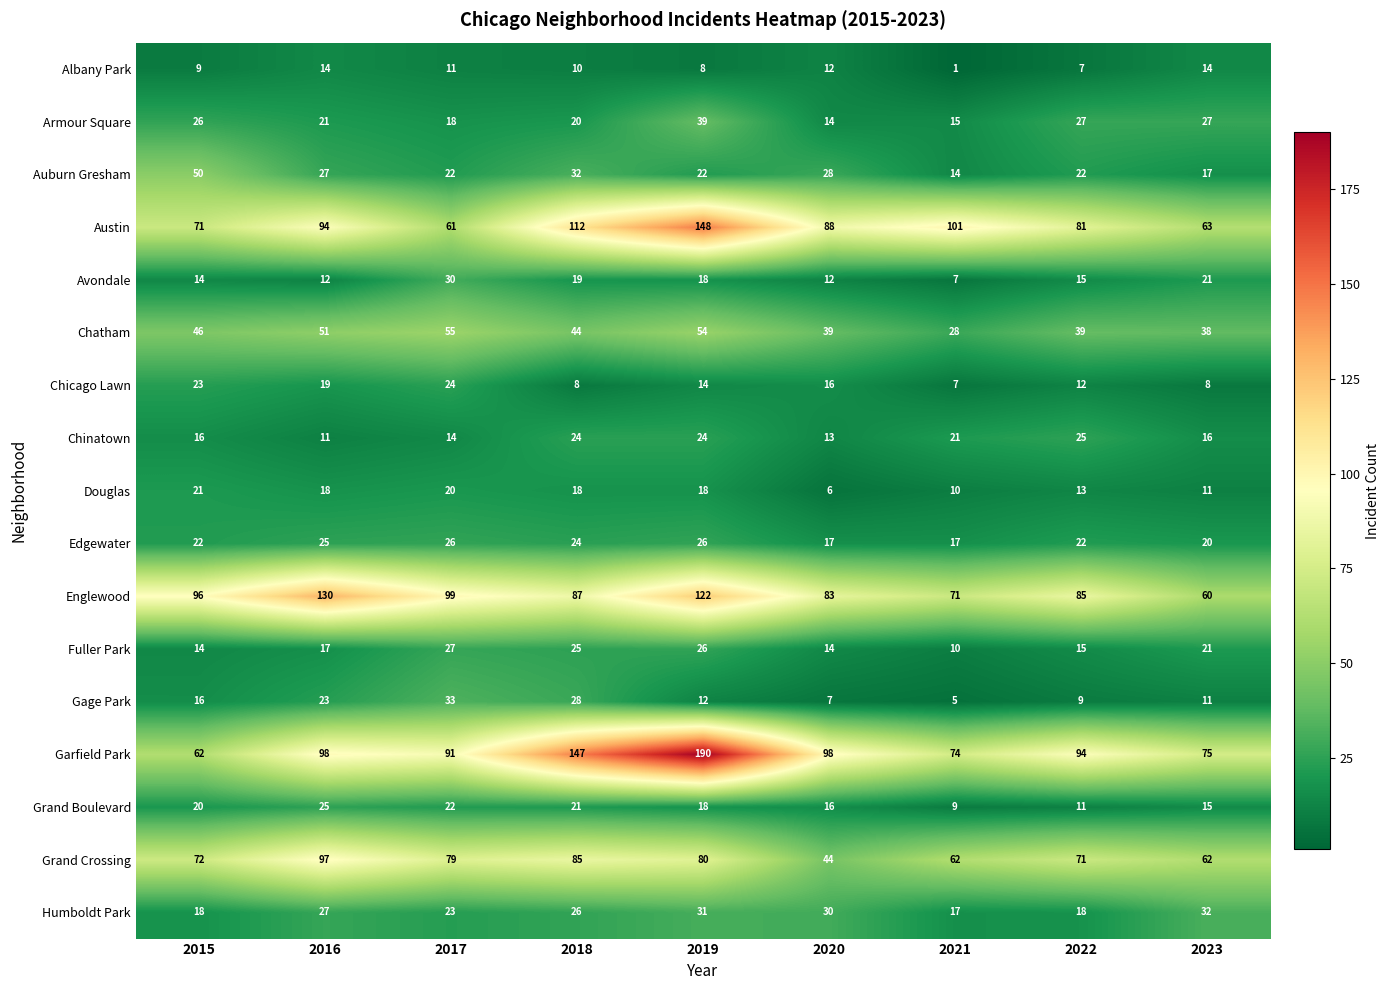

Read the Grand Boulevard value at 2021, to the nearest 10.

10